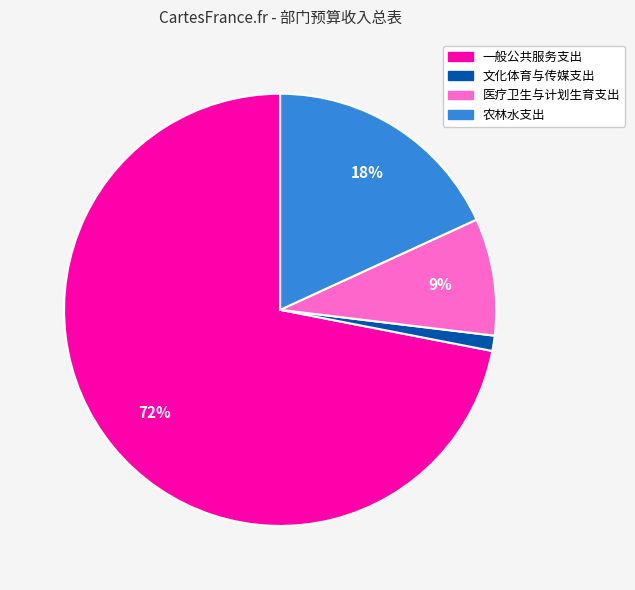

Is 医疗卫生与计划生育支出 the majority of the pie?

No